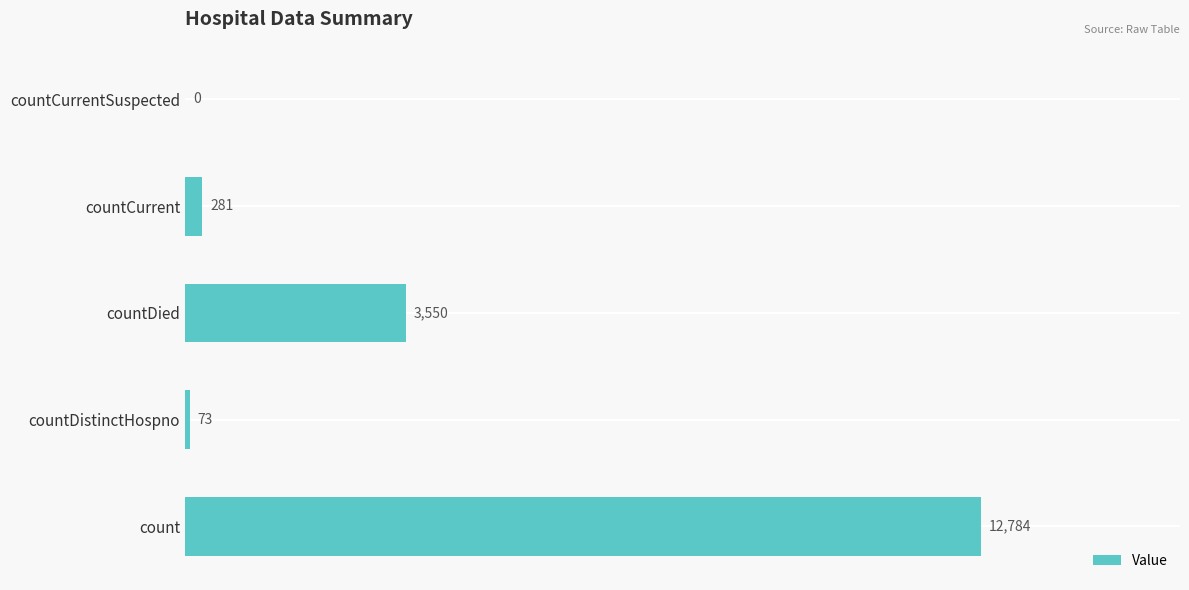

Does the chart contain stacked bars?

No